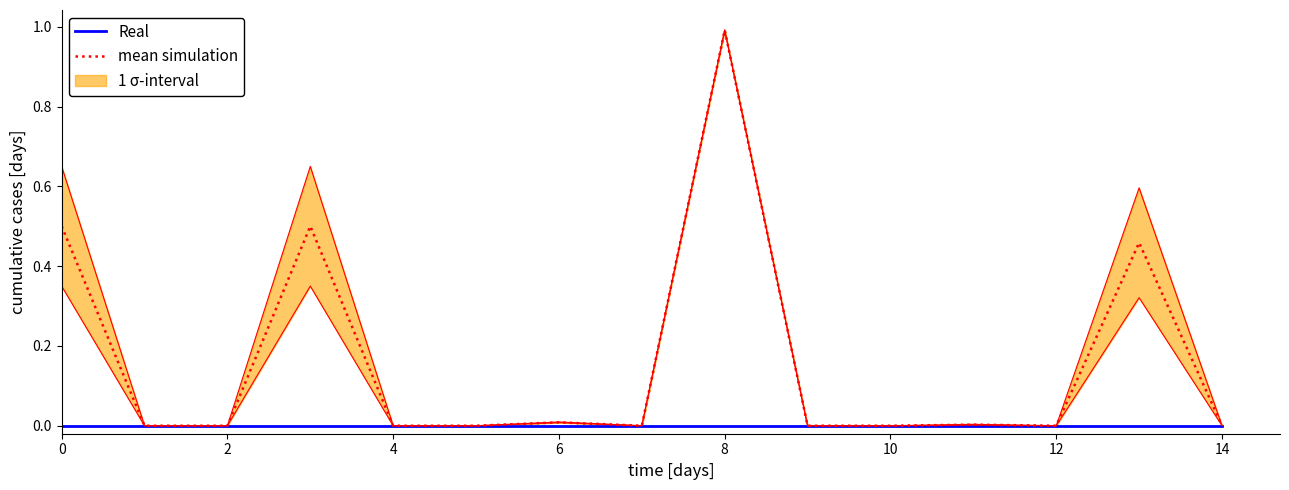

How many data points in mean simulation are above 0?

14